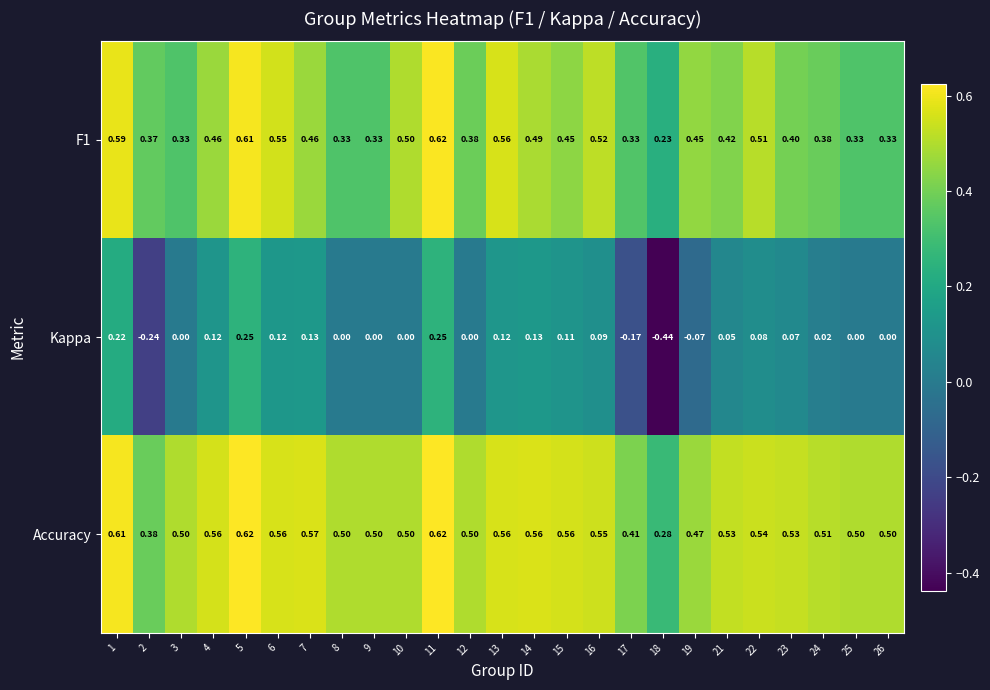

Which series has the largest range (max minus min)?

Kappa